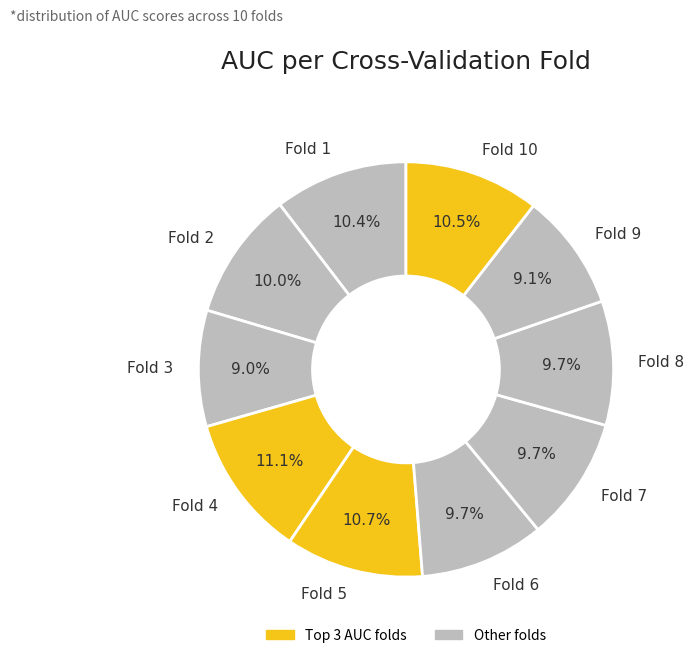

The Fold 8 slice represents 19% of the pie. True or false?

False